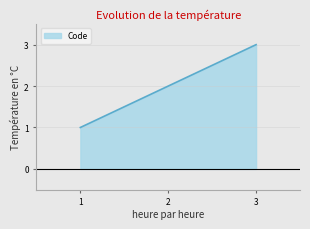

What is the highest value of the Code series?

3